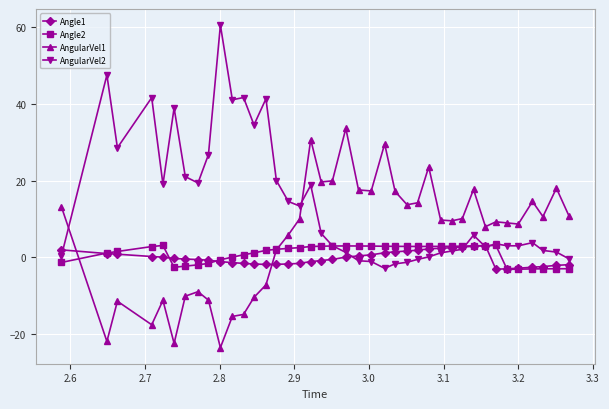

At how many categories does at least one series exceed 37?

7